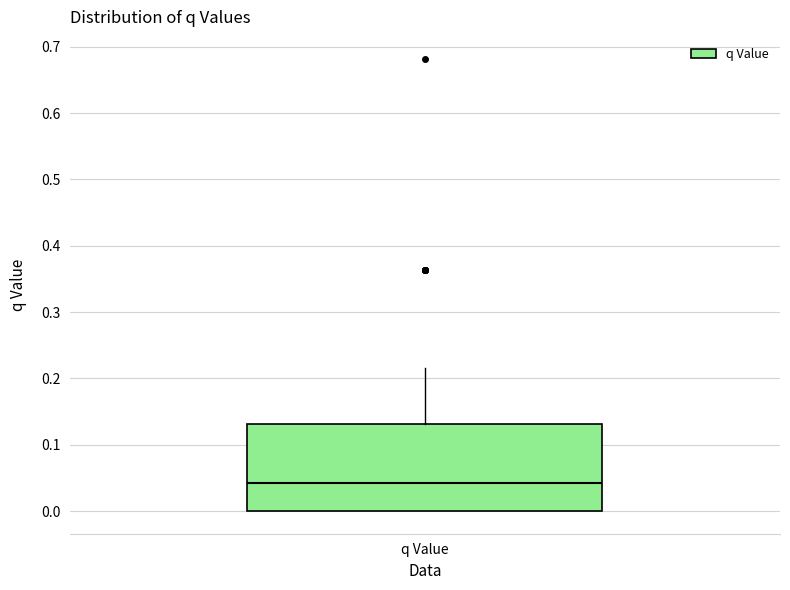

Read this box plot against the y-axis: the position of the median line, the range covered by the box, and the ends of both whiskers. The values are not printed on the chart, so give them approximately, as read against the axis.

median 0.04, box 0.00 to 0.13, whiskers 0.00 to 0.22